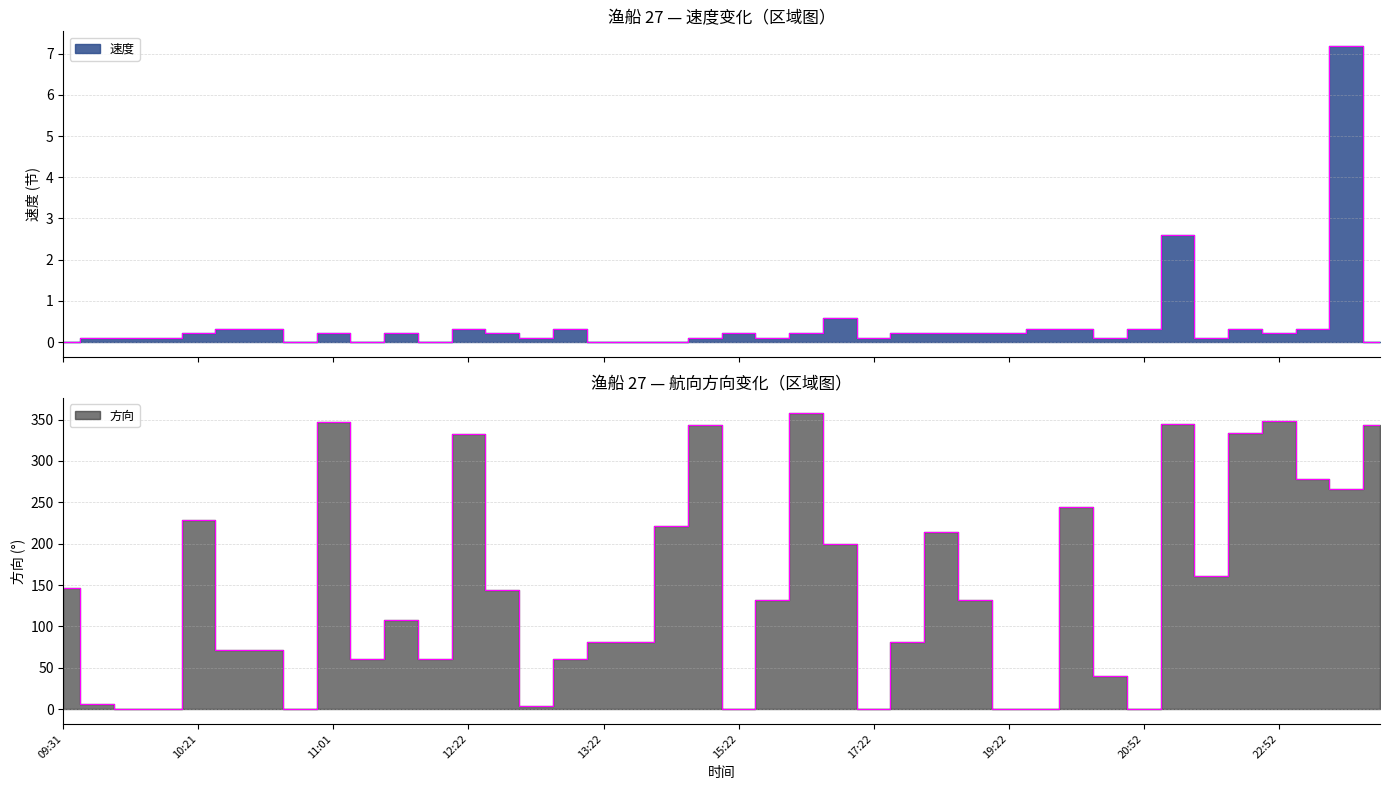

What is the label of the 7th point from the left?

10:41